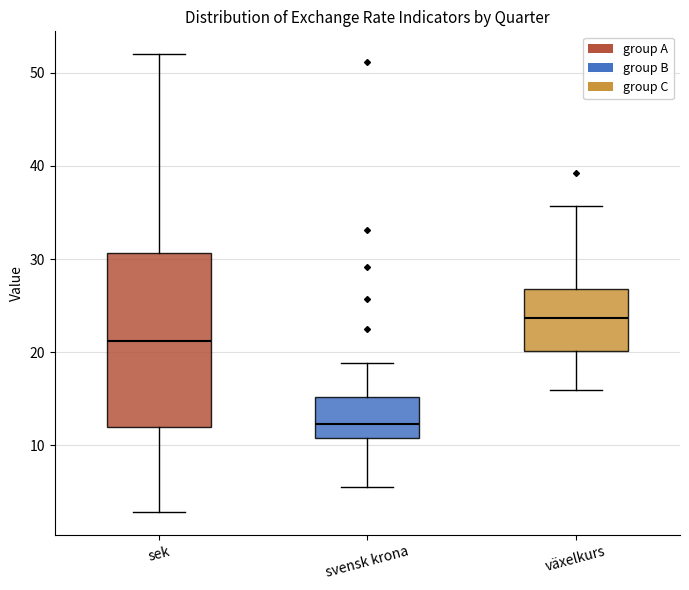

Reading left to right, transcribe this box plot: for each box, give where its median line is, the range the box spans, and where its two whiskers end, as read against the y-axis. The values are not printed on the chart, so give them approximately, as read against the axis.

sek: median 21, box 12 to 31, whiskers 3 to 52
svensk krona: median 12, box 11 to 15, whiskers 6 to 19
växelkurs: median 24, box 20 to 27, whiskers 16 to 36